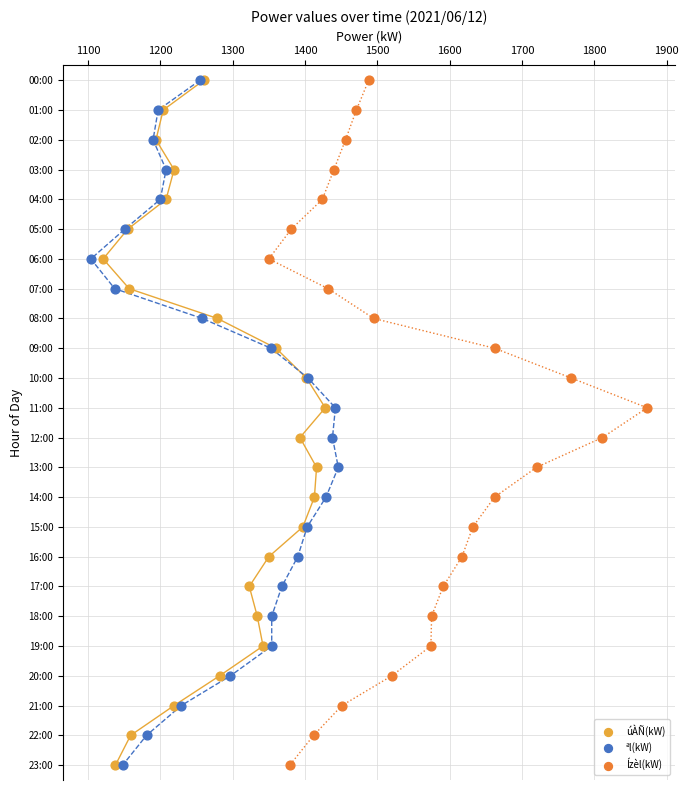

What are all the series names shown in the legend?

úÀÑ(kW), ªl(kW), Ízèl(kW)